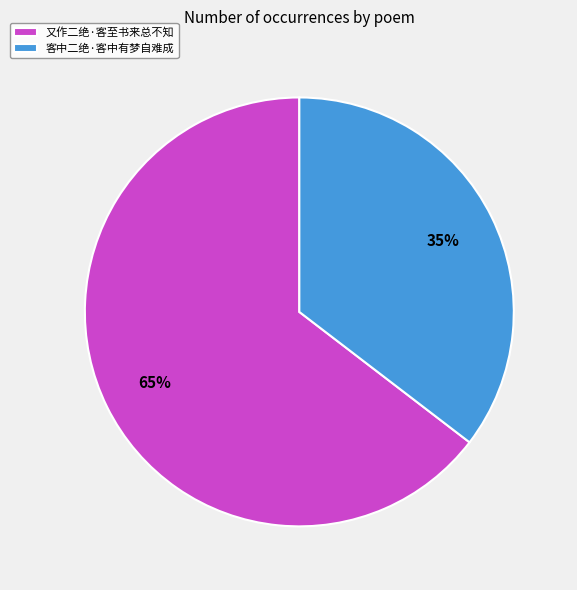

How many slices are in this pie chart?

2